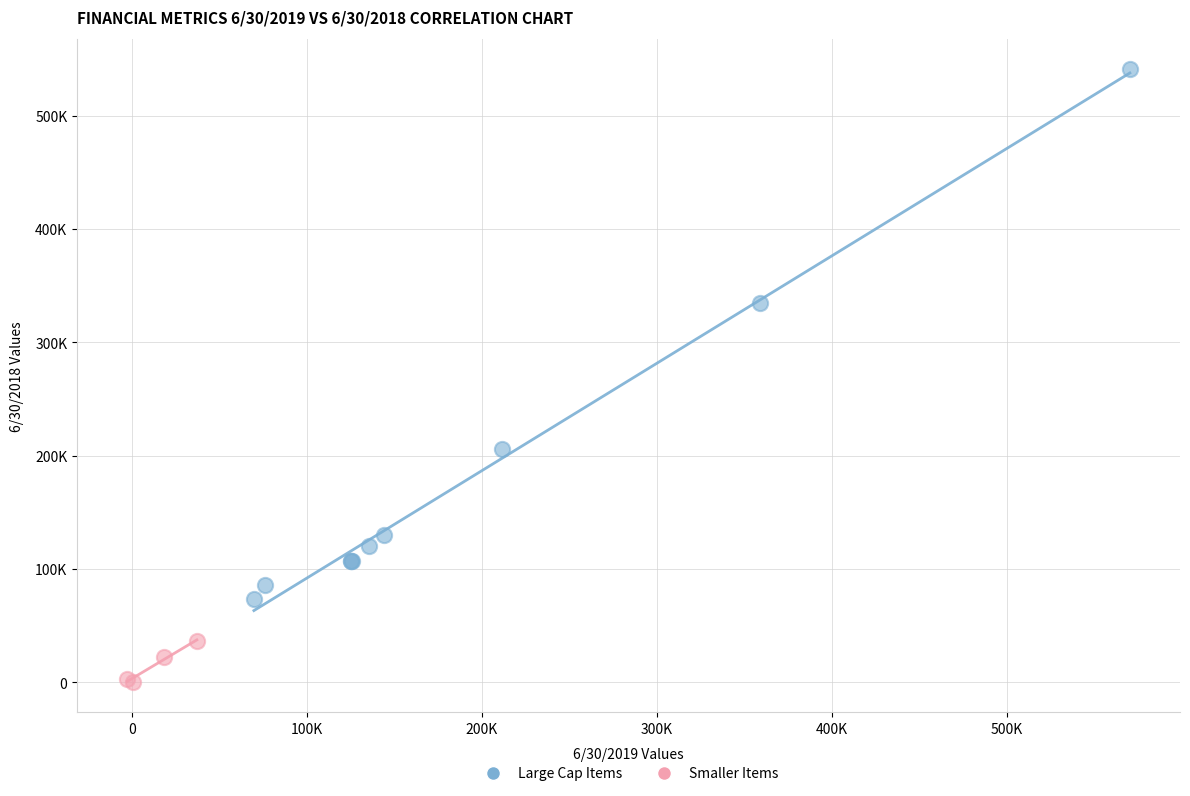

What are all the series names shown in the legend?

Large Cap Items, Smaller Items